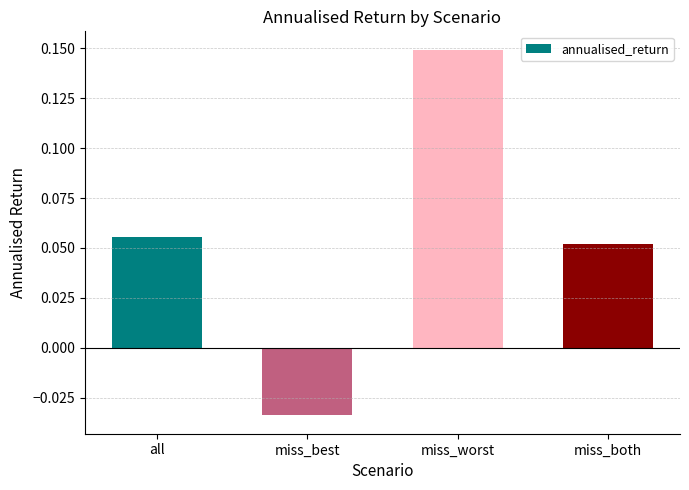

What is the change in value from miss_best to miss_worst?

+0.2